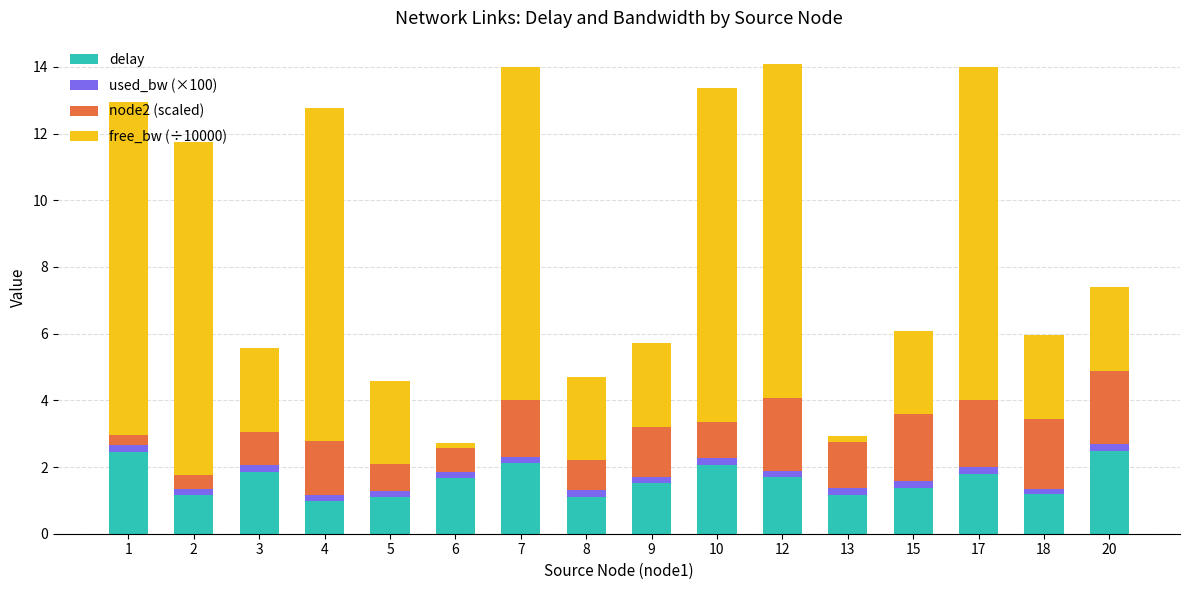

What is the lowest value of the delay series?

1.0